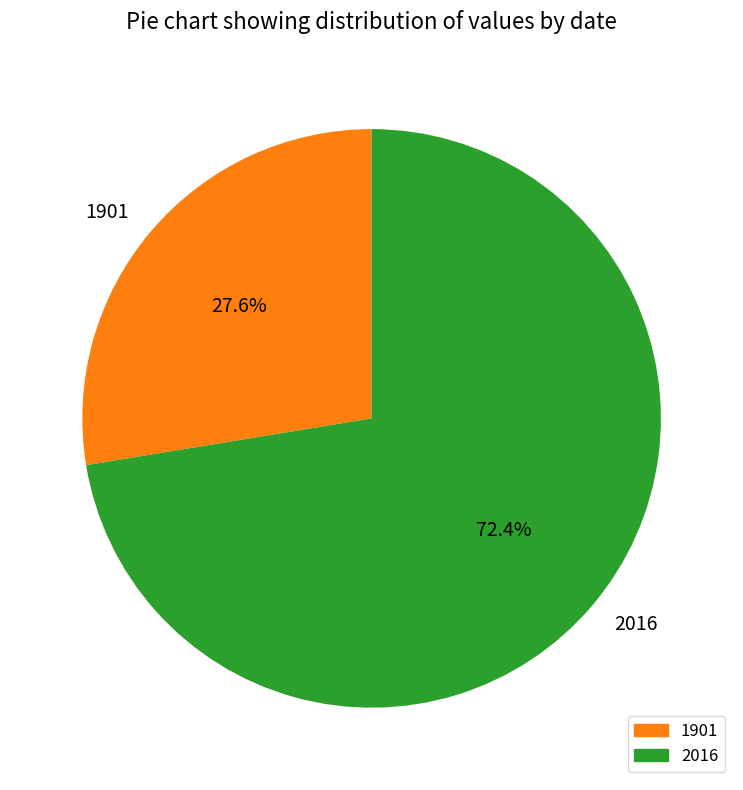

Do 2016 and 1901 together represent more than half of the pie?

Yes